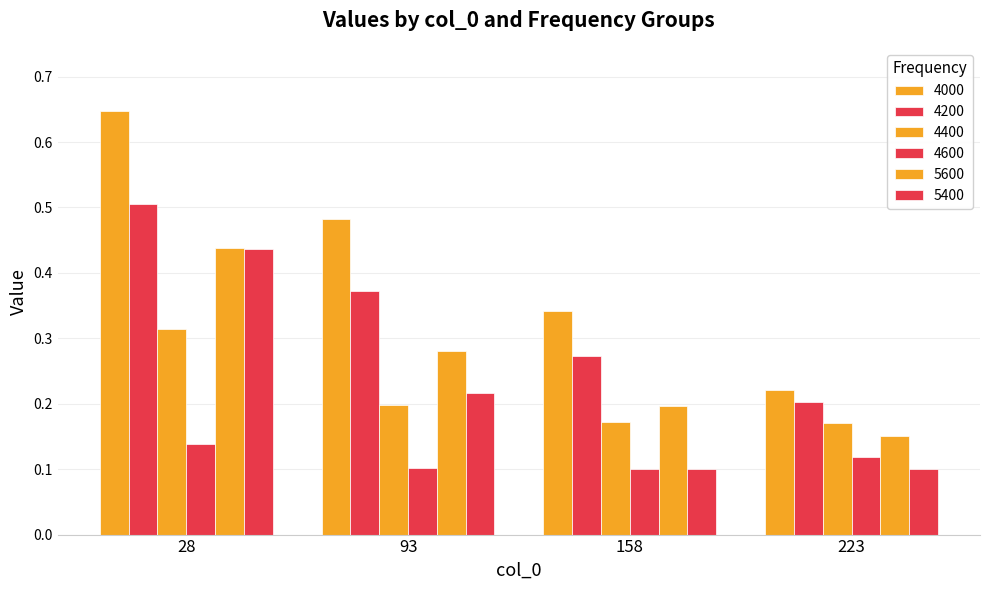

True or false: 4200 has a value of 0.3 at 158.

True